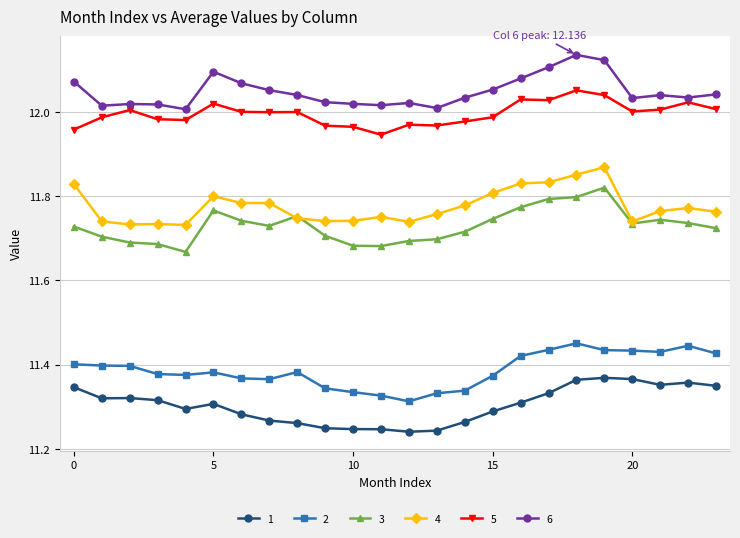

True or false: 4 and 5 cross at least once.

False